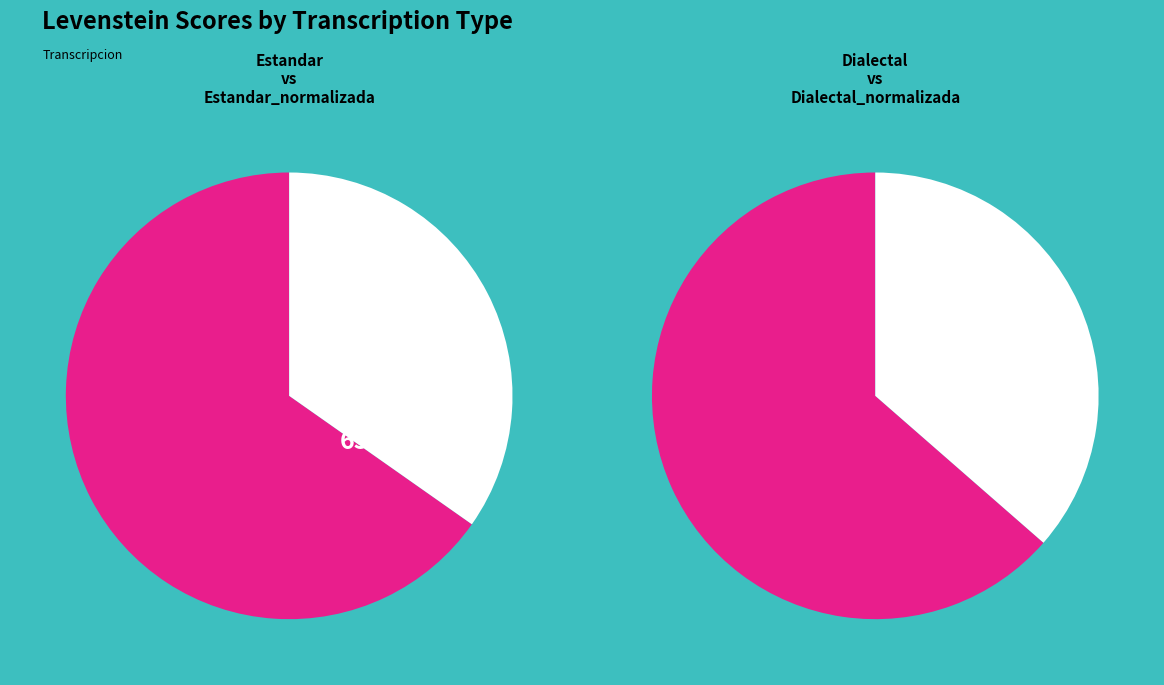

Which category has the biggest portion of the pie?

Estandar_normalizada